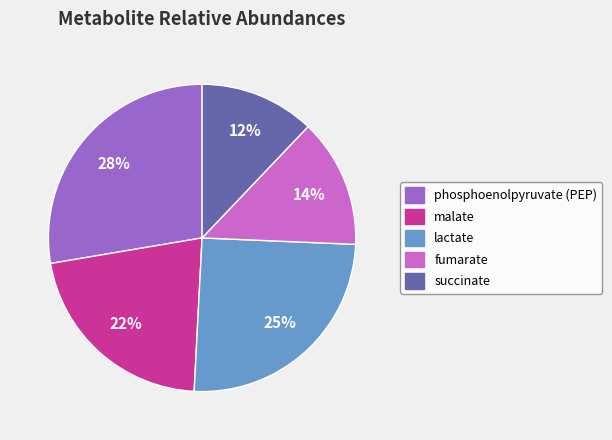

Rank the categories by value from lowest to highest.

succinate, fumarate, malate, lactate, phosphoenolpyruvate (PEP)